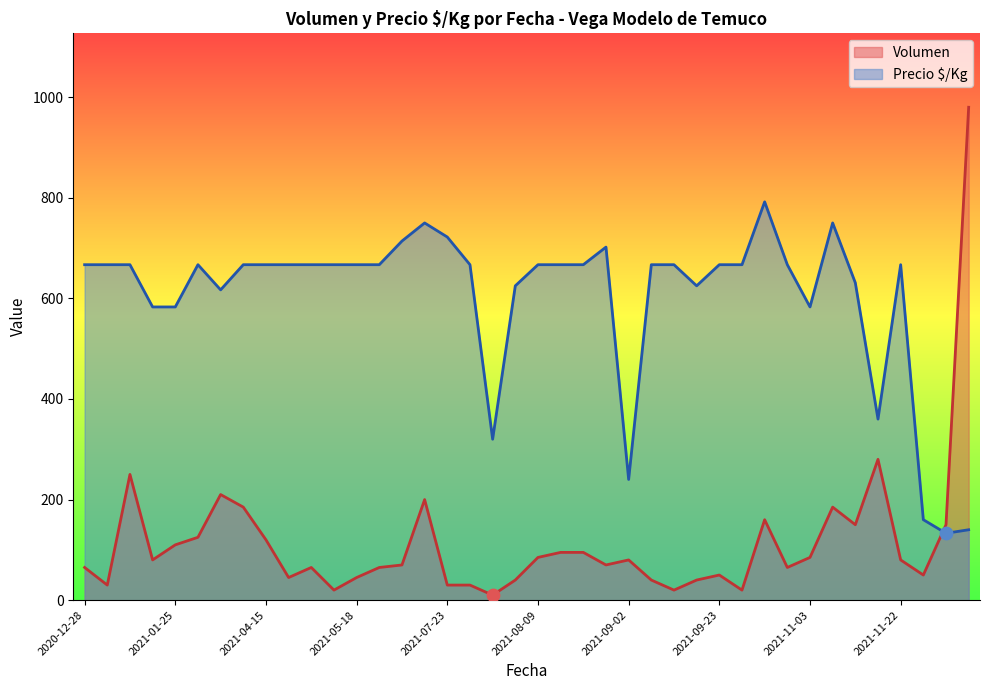

What is the total value across all series at 2021-12-20?

1120